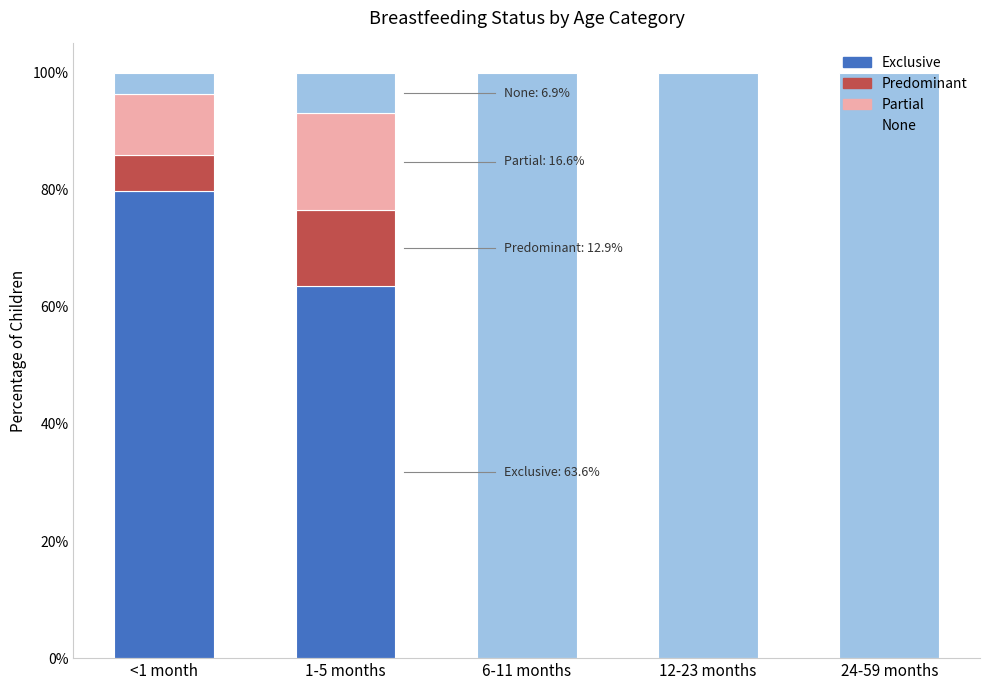

Does the chart contain stacked bars?

Yes